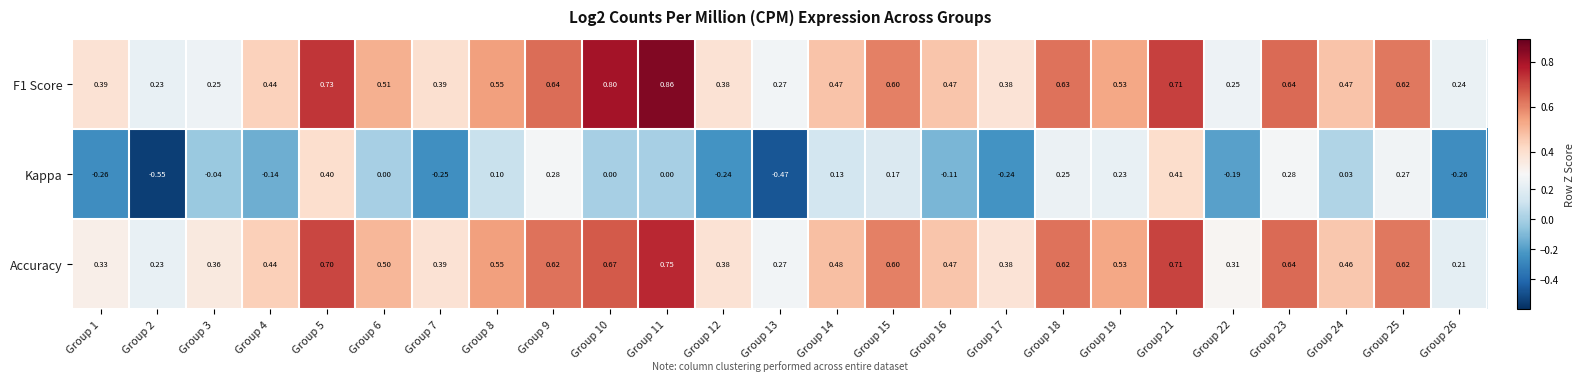

Which series has the largest range (max minus min)?

Kappa